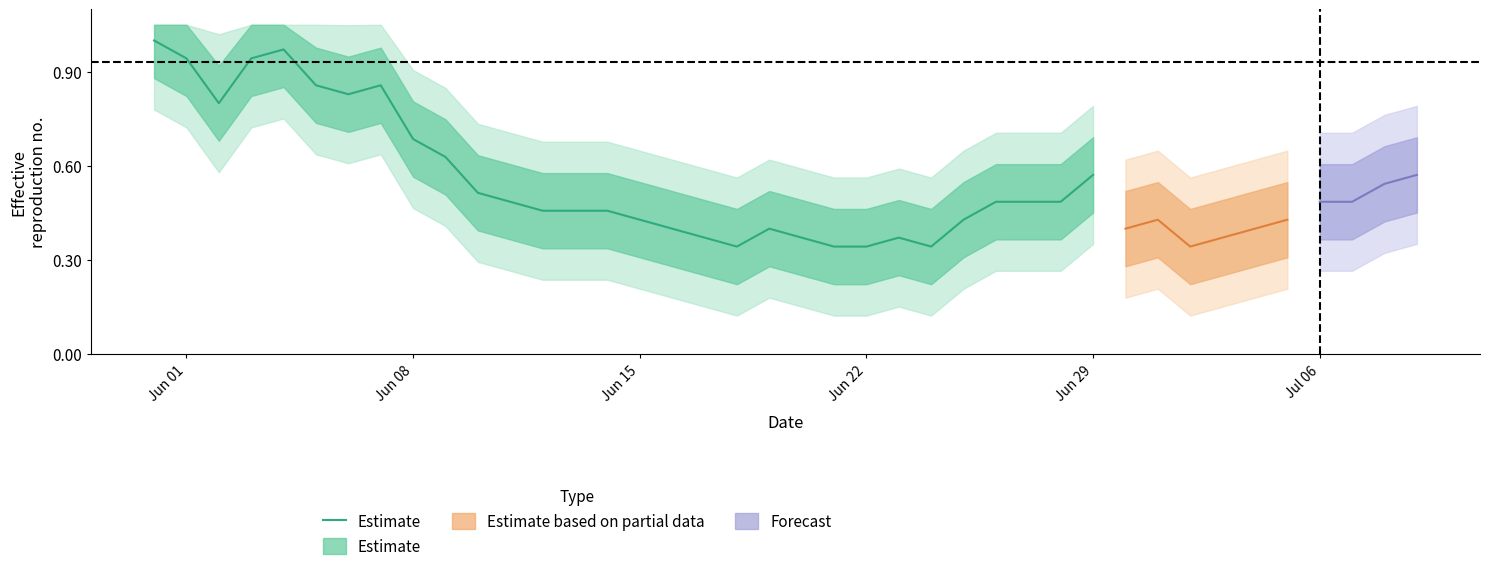

Which label corresponds to the largest value in the chart?

Jun 01